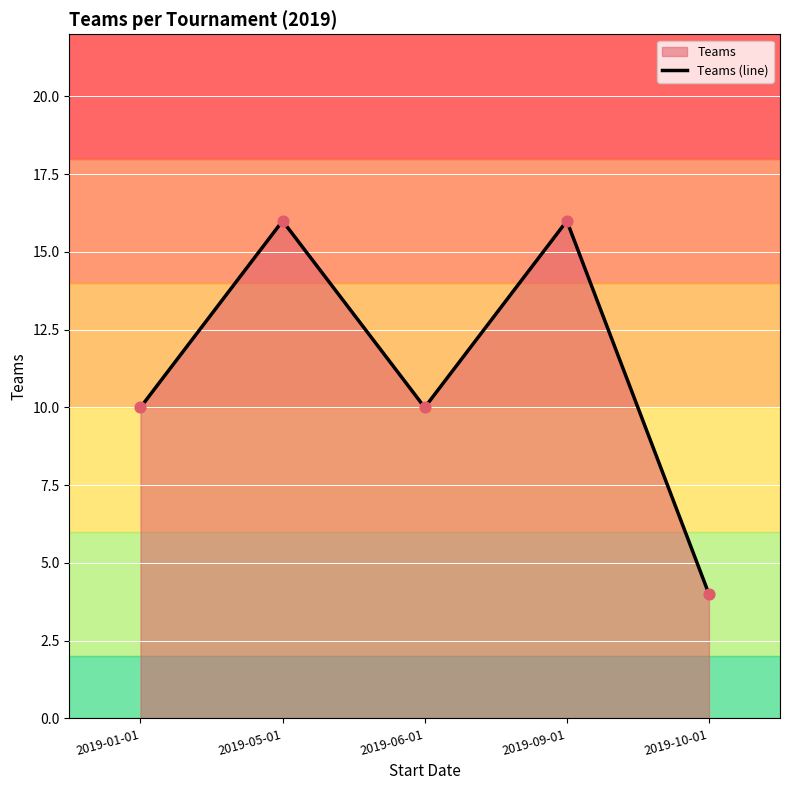

Which has a higher value, 2019-10-01 or 2019-01-01?

2019-01-01